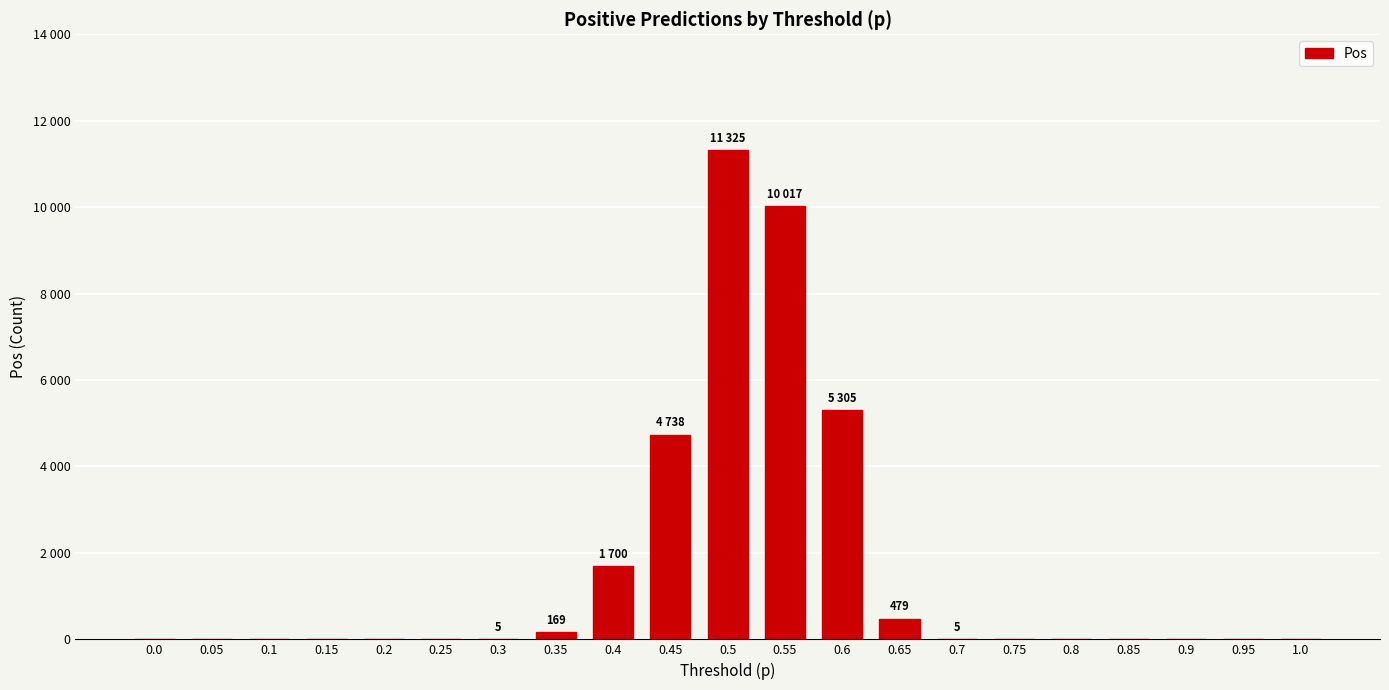

What is the sum of all values?

33743